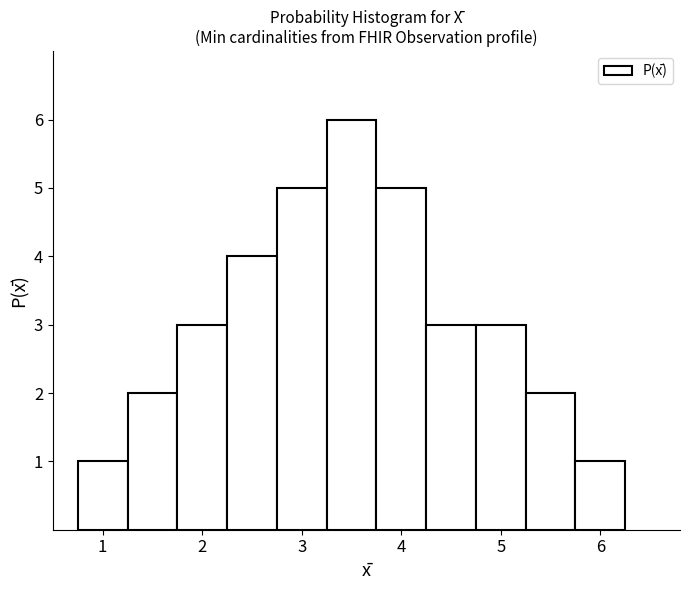

Reading left to right, list every bar in this chart as the range it spans on the x-axis followed by its height. Neither the bar edges nor the heights are printed on the chart, so give them approximately, as read against the axes.

0.75 to 1.25: 1
1.25 to 1.75: 2
1.75 to 2.25: 3
2.25 to 2.75: 4
2.75 to 3.25: 5
3.25 to 3.75: 6
3.75 to 4.25: 5
4.25 to 4.75: 3
4.75 to 5.25: 3
5.25 to 5.75: 2
5.75 to 6.25: 1